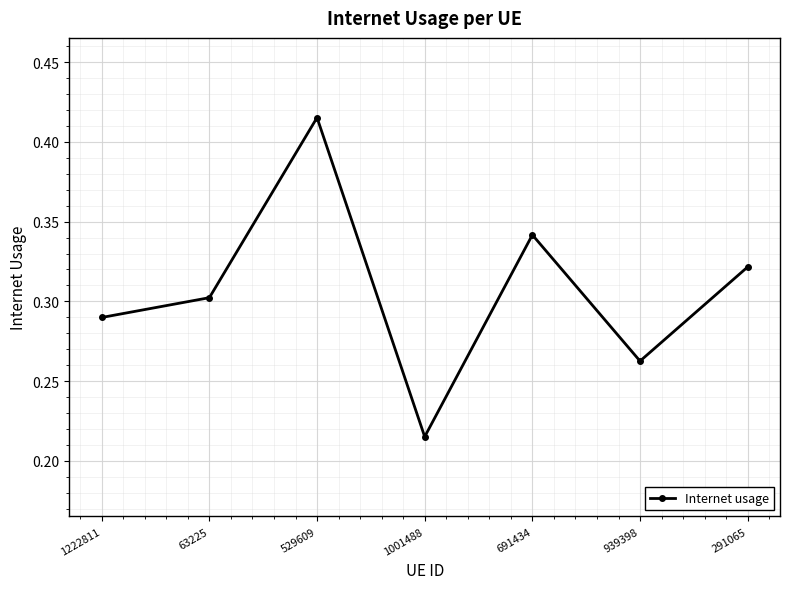

True or false: the data shows 0.5 at 691434.

False